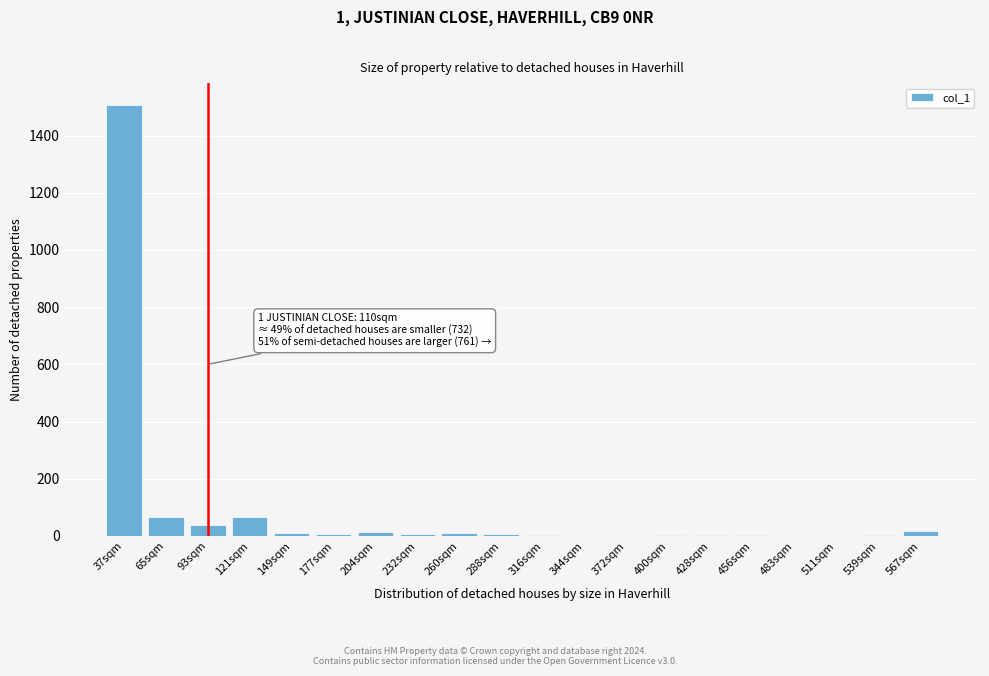

At which category does the chart reach its peak across all series?

37sqm